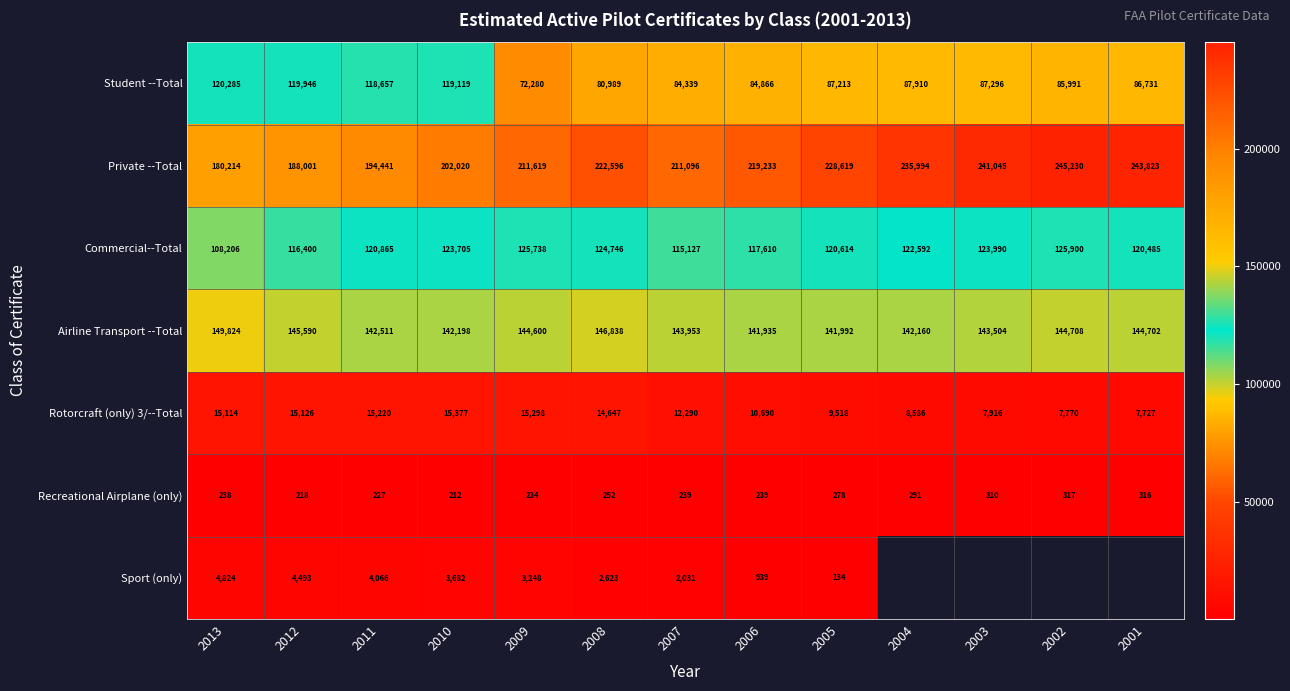

What is the sum of the Private --Total values at 2008 and 2004?

458590